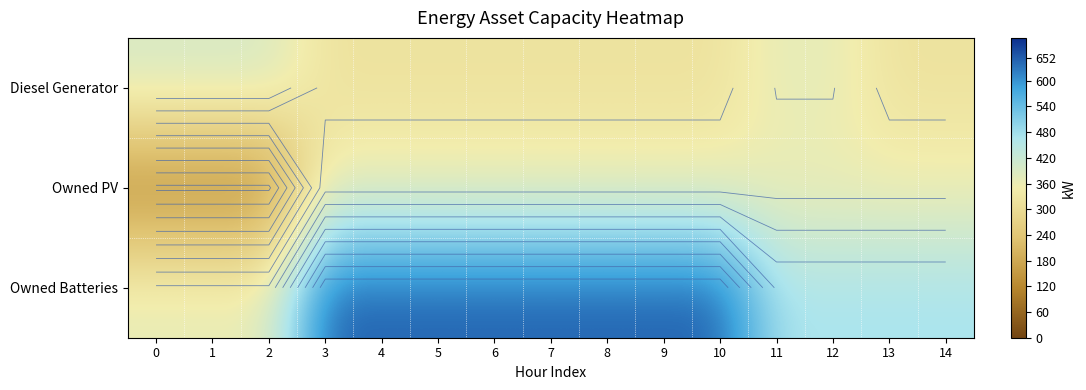

What is the approximate value of Diesel Generator at 10?

320